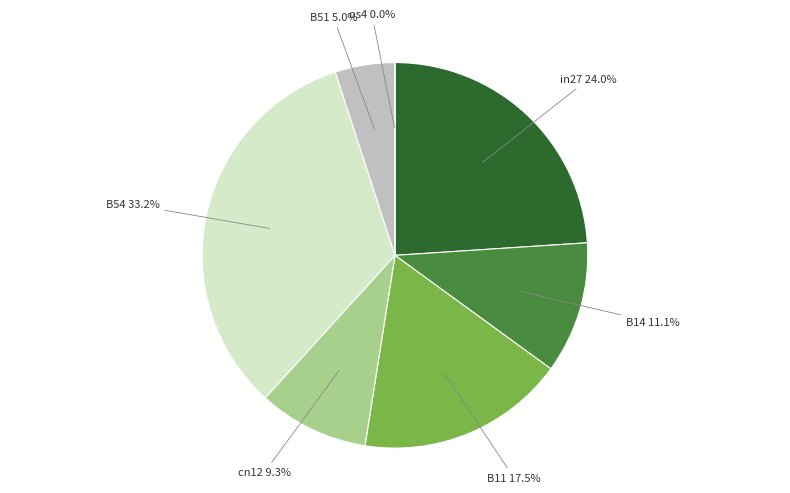

Combined, what portion of the pie is B14 and B54?

44.3%